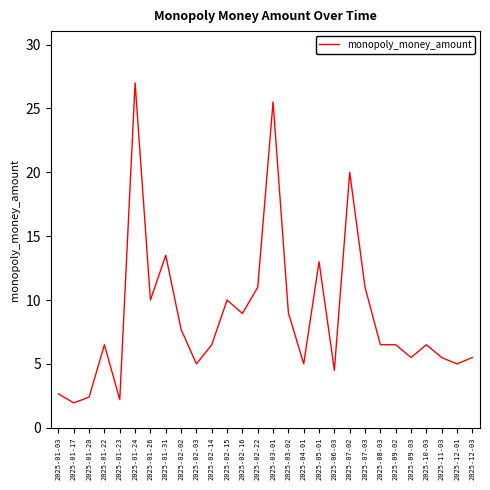

Does the chart have visible grid lines?

No